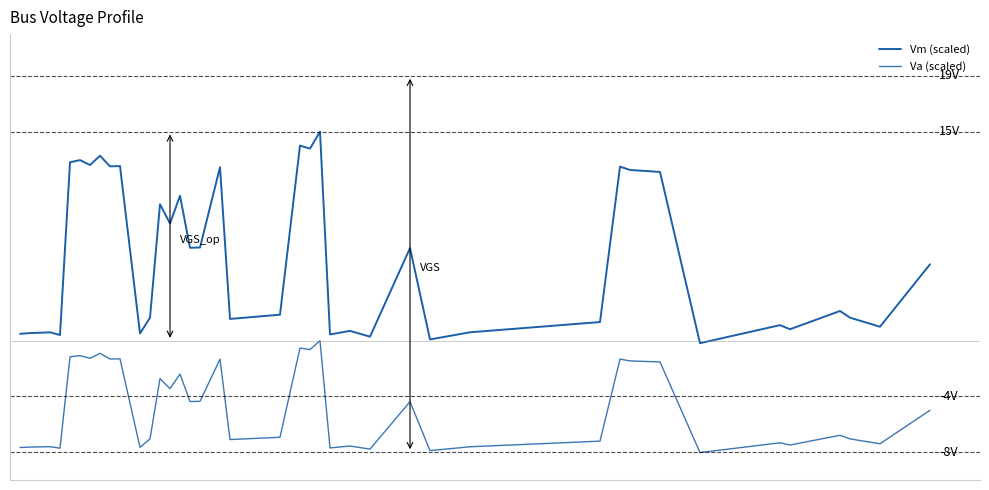

Does the chart display data point markers on the line(s)?

No